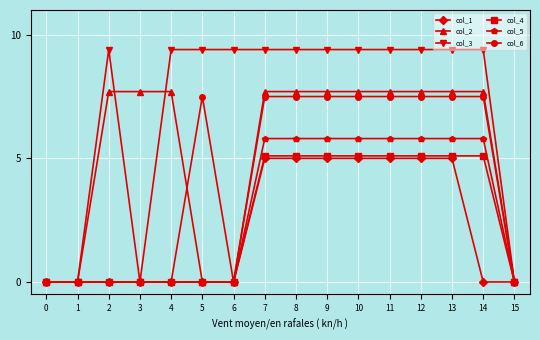

The col_1 series shows 5.0 at 10. True or false?

True